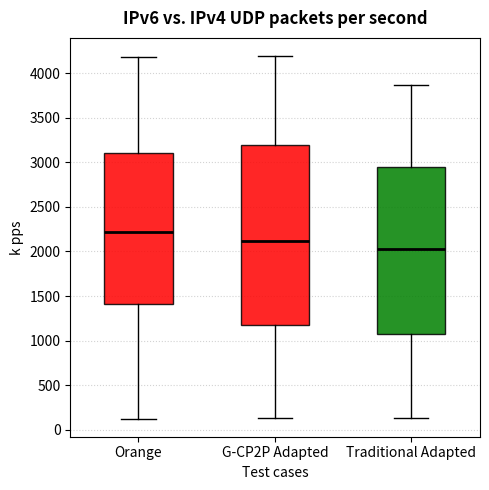

Where is the upper edge of the box for Traditional Adapted on the y-axis? The values are not printed on the chart, so give them approximately, as read against the axis.

2950